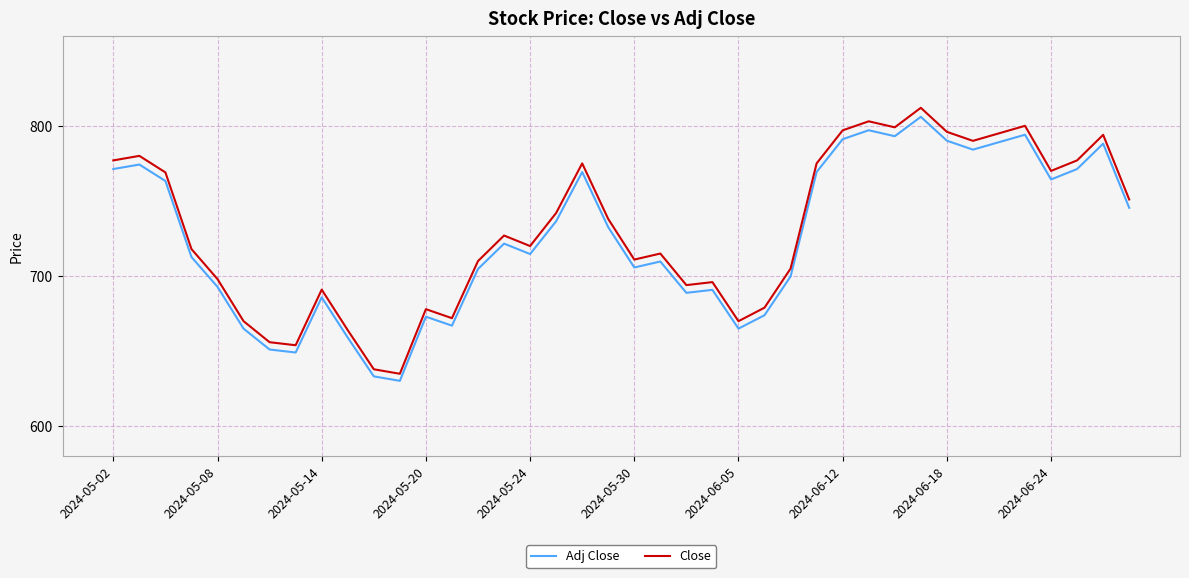

Which series has the widest spread of values?

Close